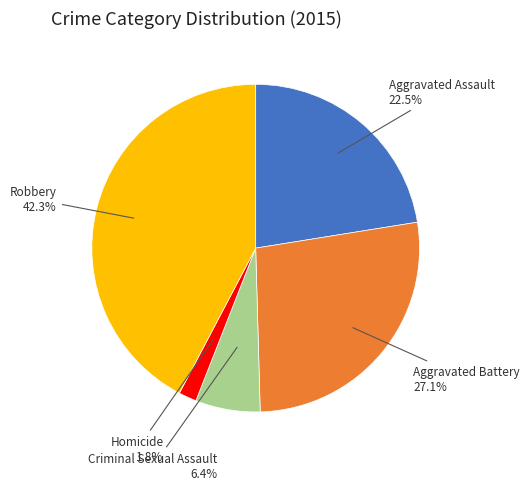

Count the number of slices in the pie.

5